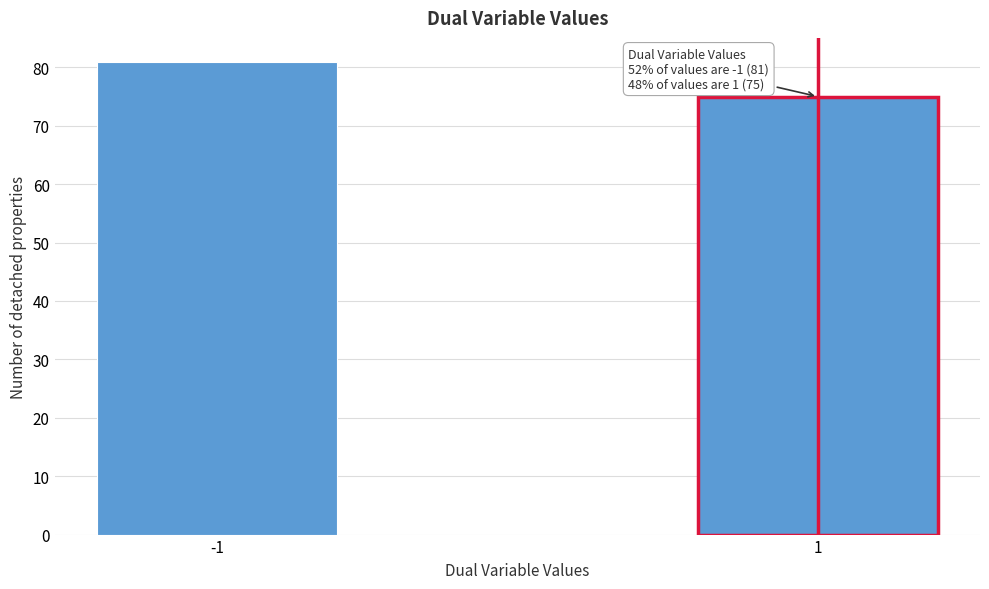

Reading left to right, what are all the values shown in this chart?

-1=81	1=75